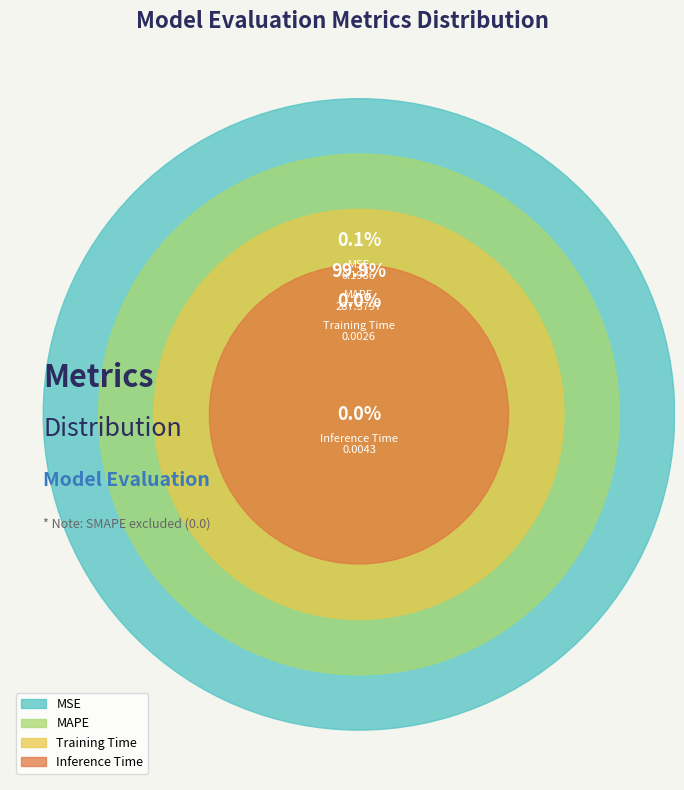

True or false: Inference Time accounts for 0% of the total.

True